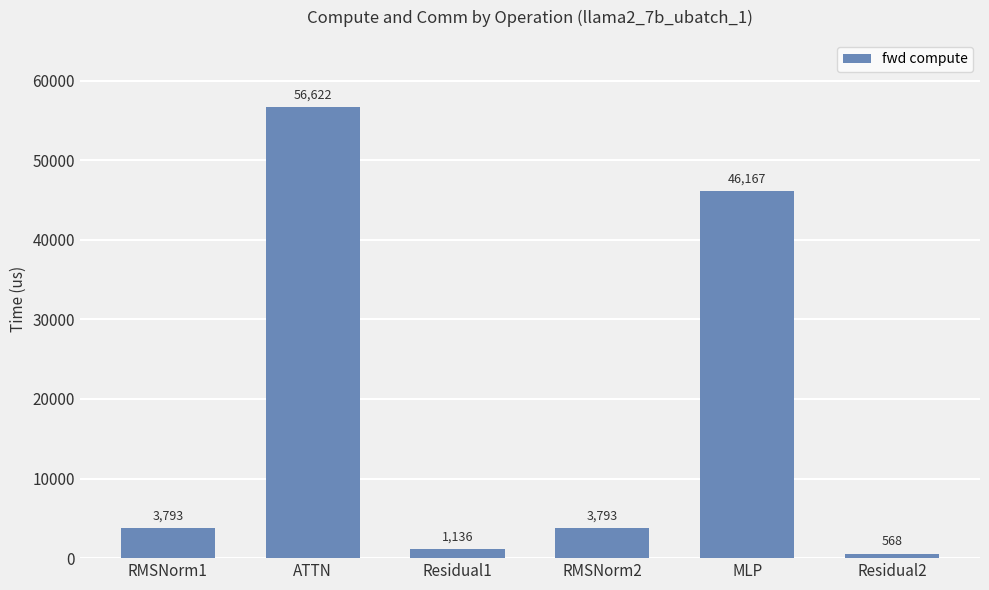

What is the sum of all values?

112079.2